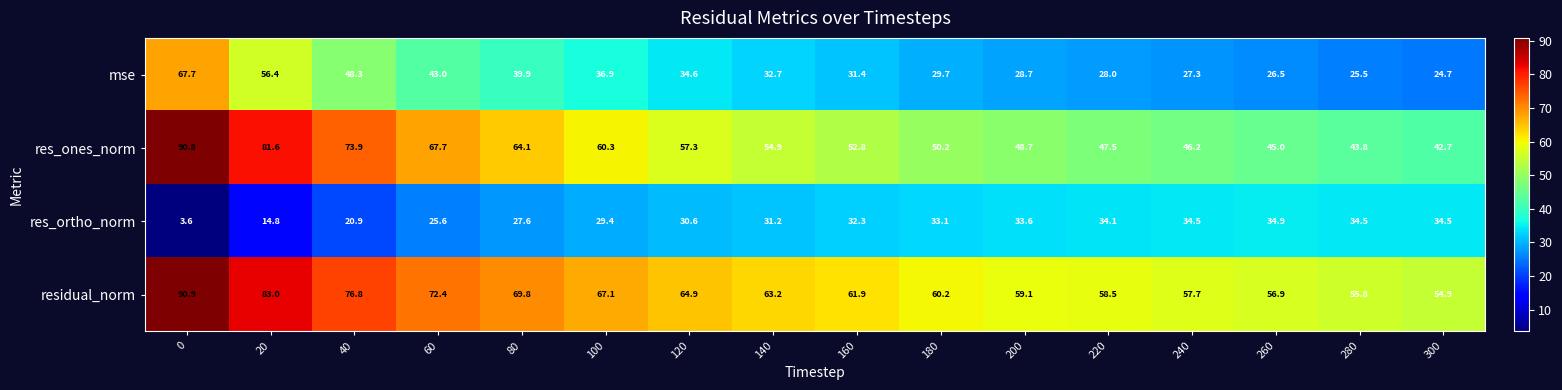

True or false: mse has a value of 27.3 at 240.

True